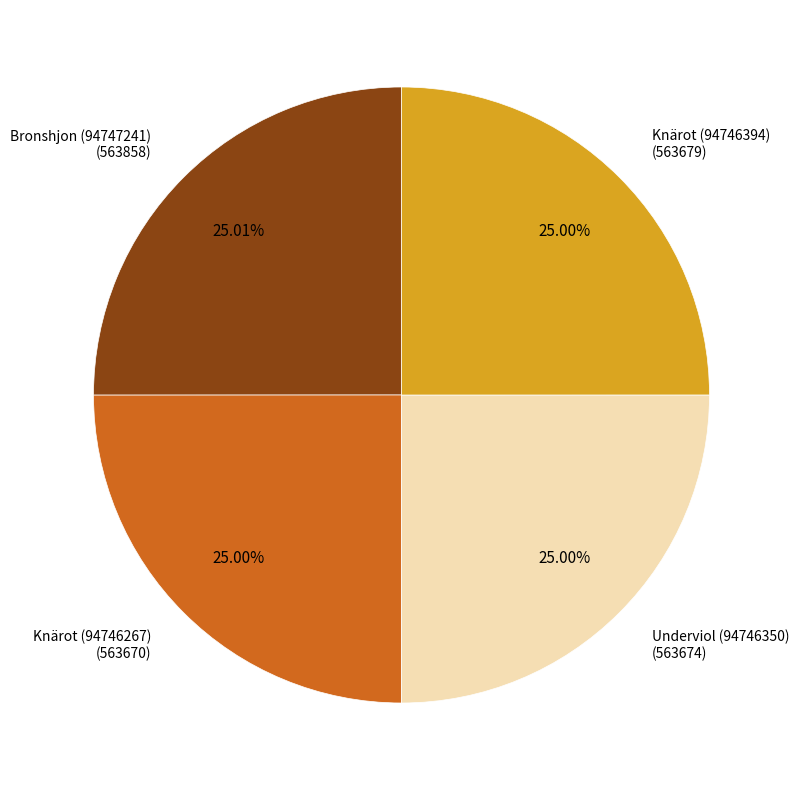

What portion of the pie excludes Knärot (94746394)?

75.0%